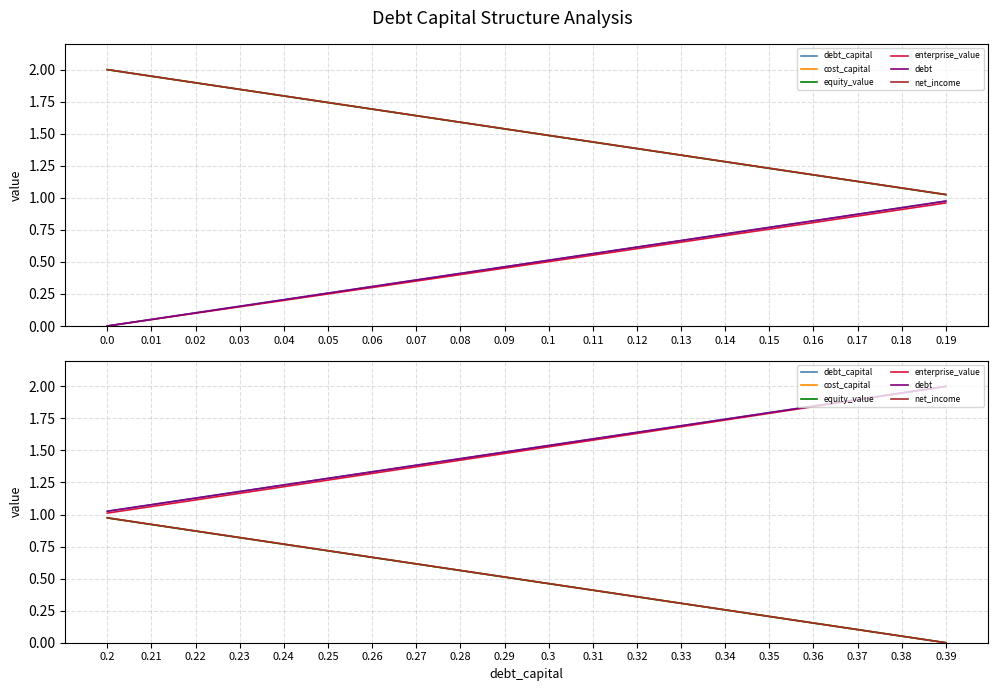

What is the label of the 5th point from the left?

0.24